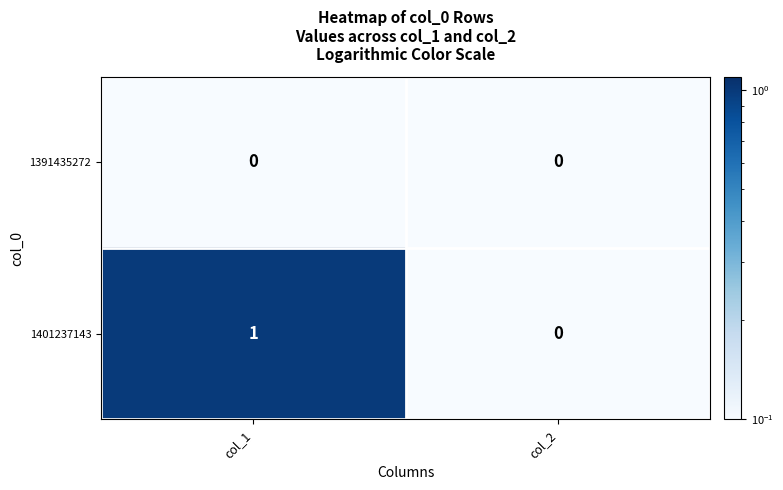

Which series has the widest spread of values?

1401237143